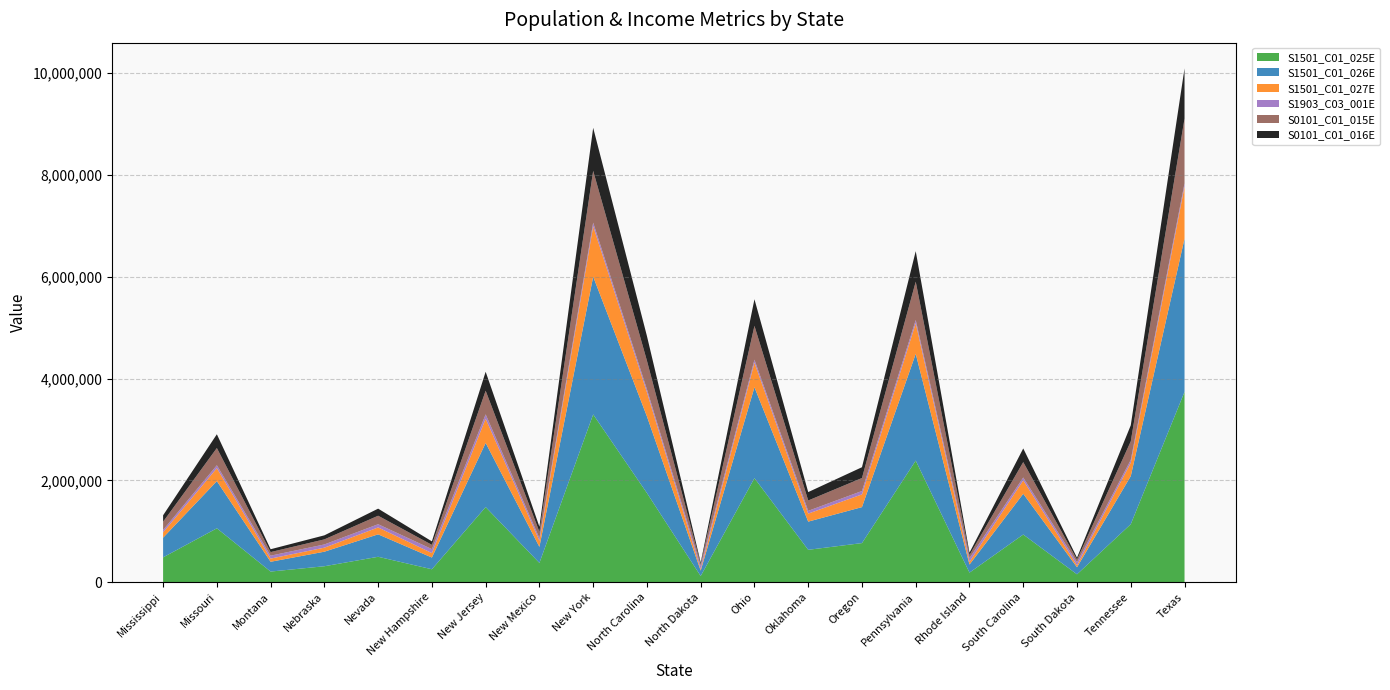

Reading left to right, list all the values displayed in this chart.

S1501_C01_025E: 486804	1057943	207909	312295	498219	253147	1475075	377730	3295968	1750935	120177	2043548	635222	767496	2388218	187155	935538	153799	1138965	3738727
S1501_C01_026E: 386944	927252	192170	285871	441087	230226	1260887	315439	2706856	1505881	105697	1786316	553951	706945	2097881	158039	800969	138600	944356	3011186
S1501_C01_027E: 104972	254218	62865	79215	135789	87824	475538	119489	989246	475408	28588	482678	157441	249756	601555	54930	263191	38123	262766	1023220
S1903_C03_001E: 45792	57409	57153	63229	63276	77933	85751	51945	72108	57341	64577	58642	54449	67058	63463	71169	56227	59533	56071	64034
S0101_C01_015E: 162197	338605	70563	99565	166724	83687	464475	124818	1018302	562108	40657	664701	203397	255064	752966	61210	303213	51836	364907	1271478
S0101_C01_016E: 126867	270645	55925	79500	139119	68363	372527	99193	845590	485382	26624	522940	165066	212195	600229	46171	268106	38607	315283	987863